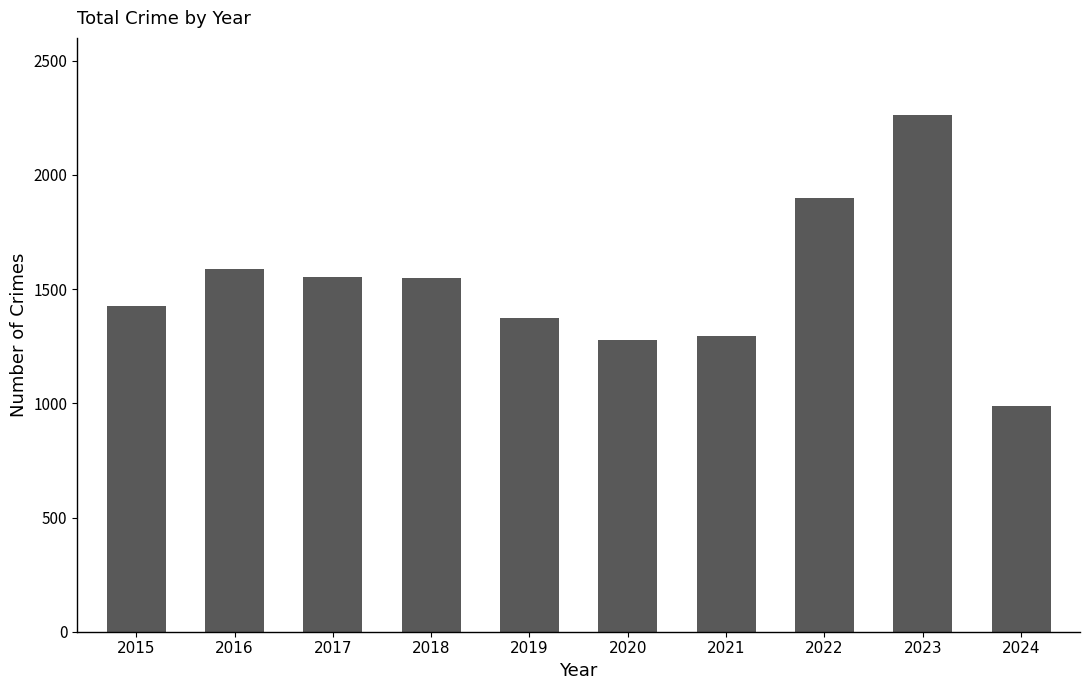

Approximately how many times larger is the value at 2020 compared to 2018?

0.8